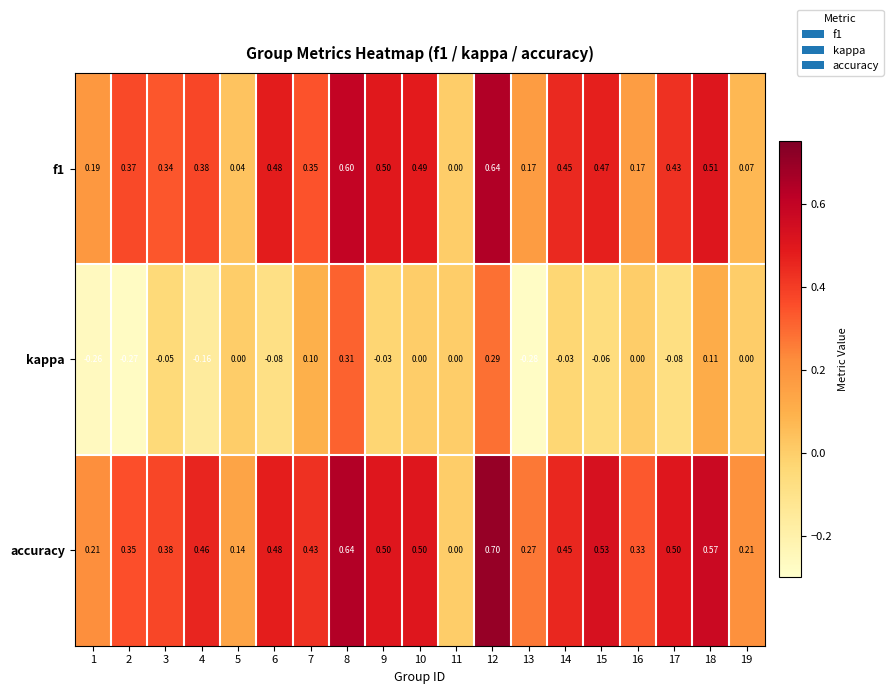

How many series are shown in this chart?

3